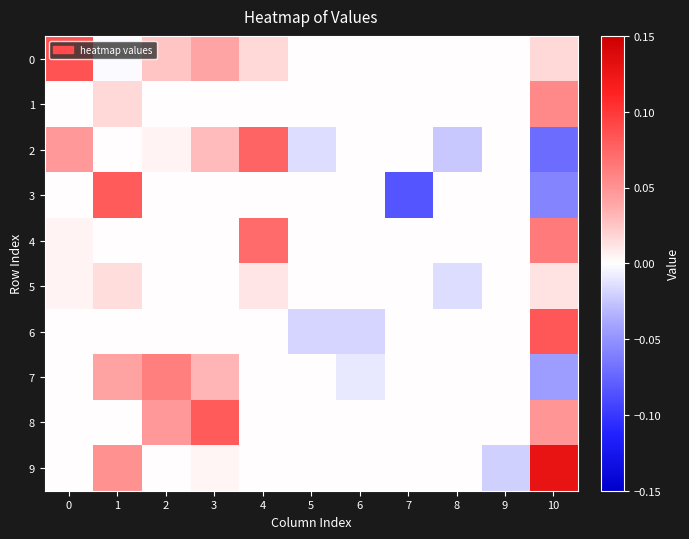

What is the difference between the highest and lowest values at 10?

0.2